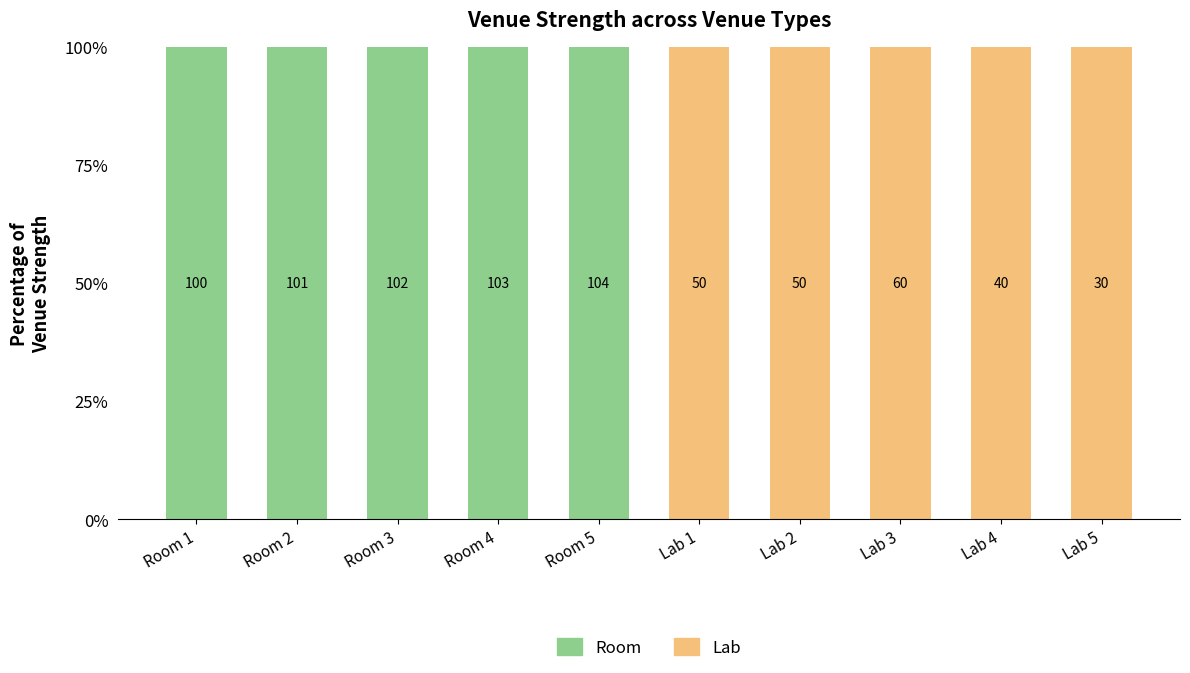

What are all the series names shown in the legend?

Room, Lab